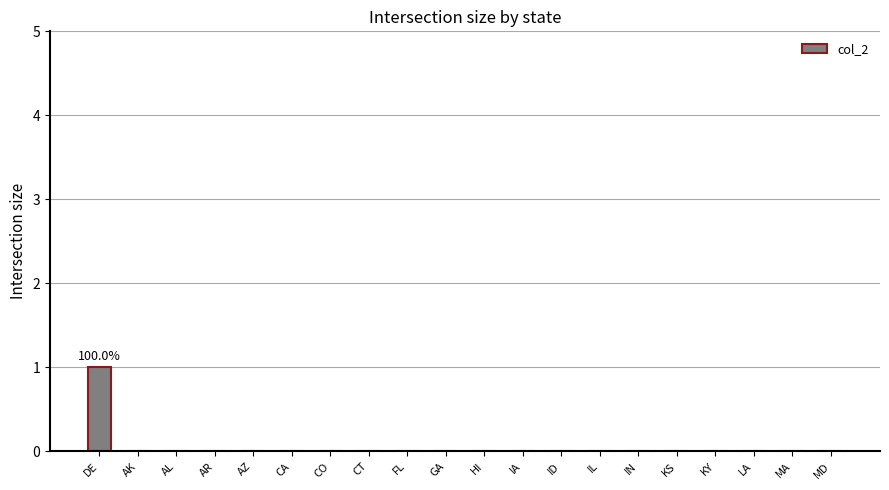

Which label corresponds to the largest value in the chart?

DE